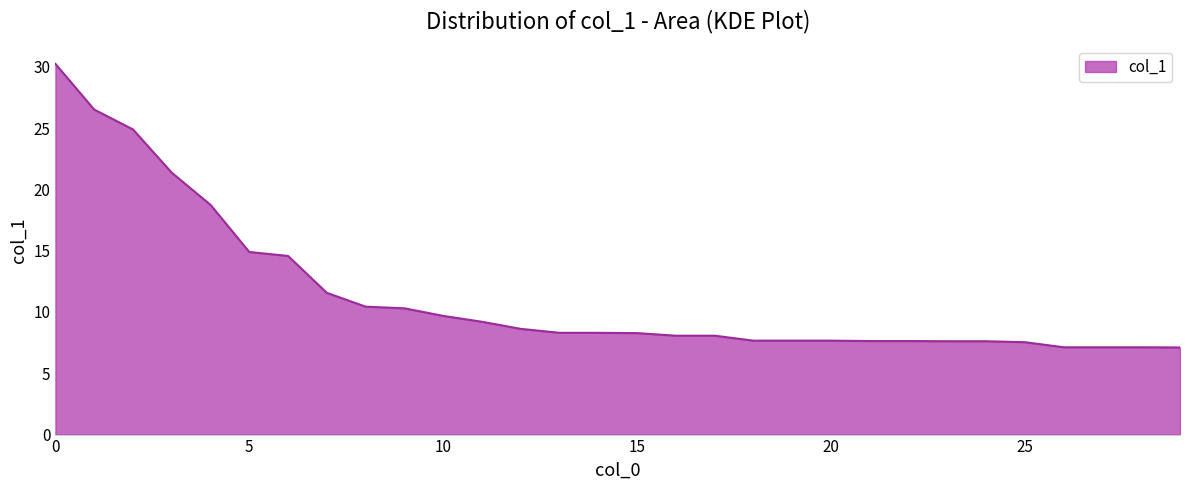

What is the smallest value displayed?

7.1